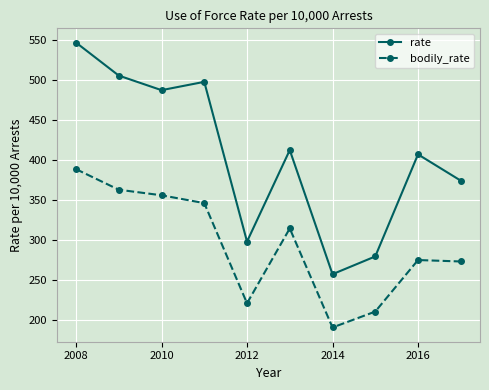

What is the value of the bodily_rate point at the 9th from the left?

274.4